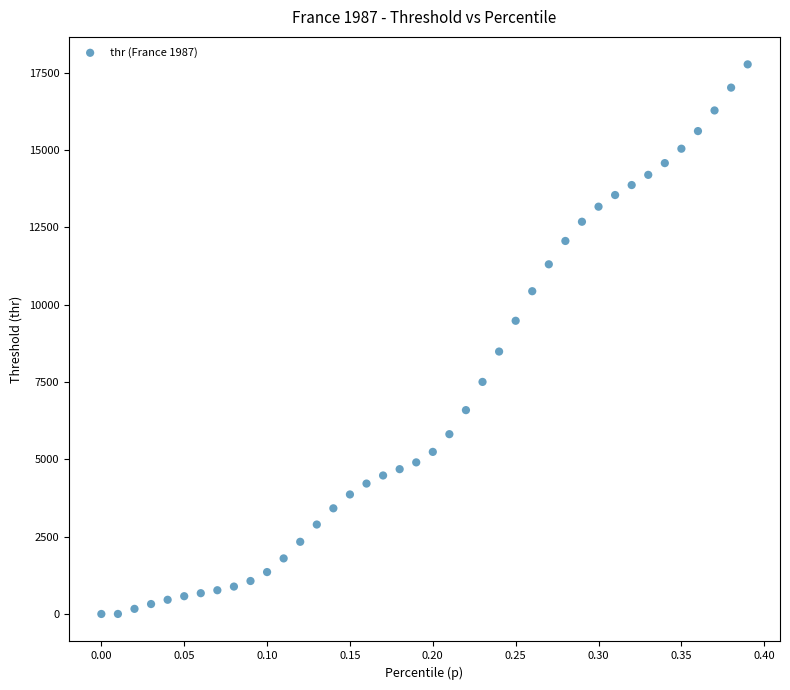

What is the range of X values (max minus min)?

0.4